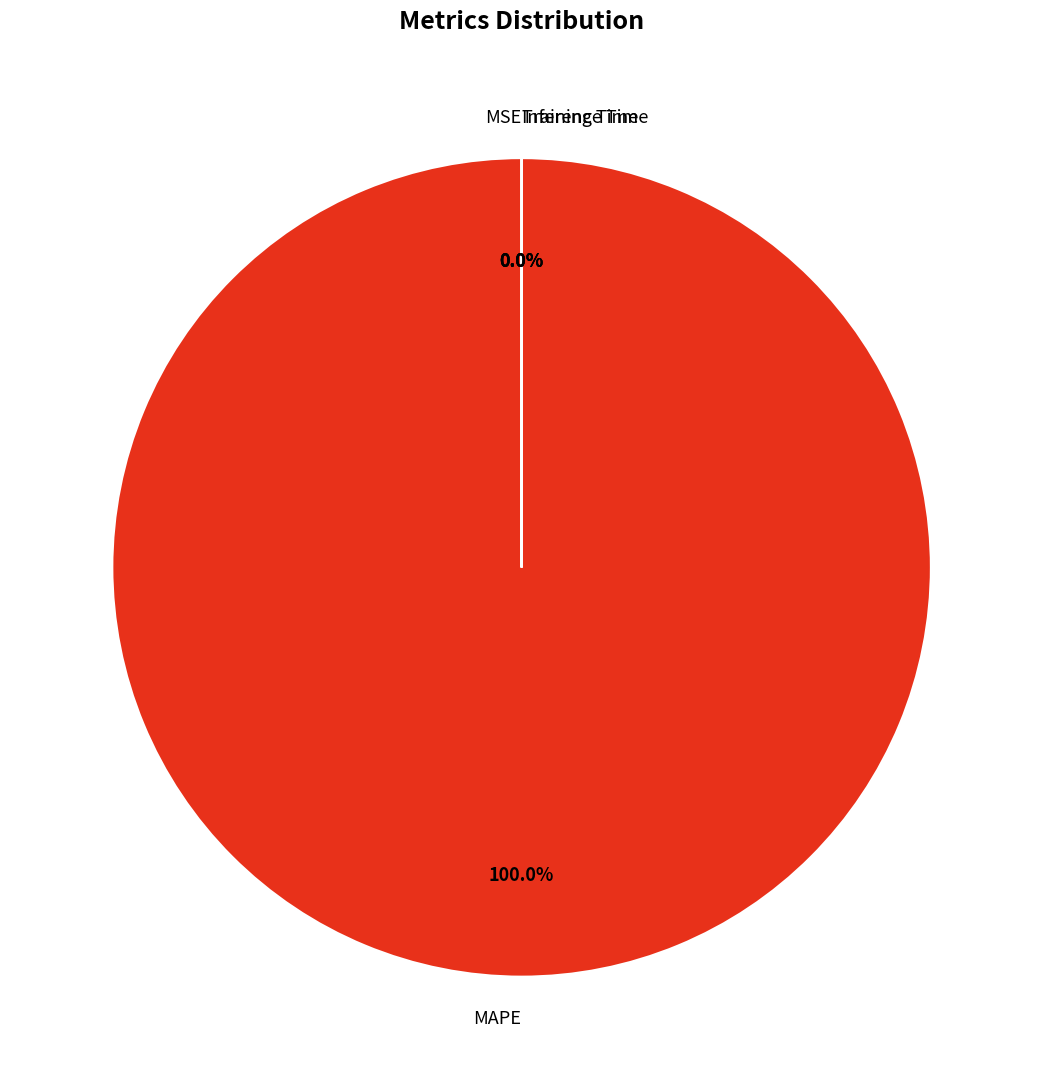

Is there a majority slice in this chart?

Yes